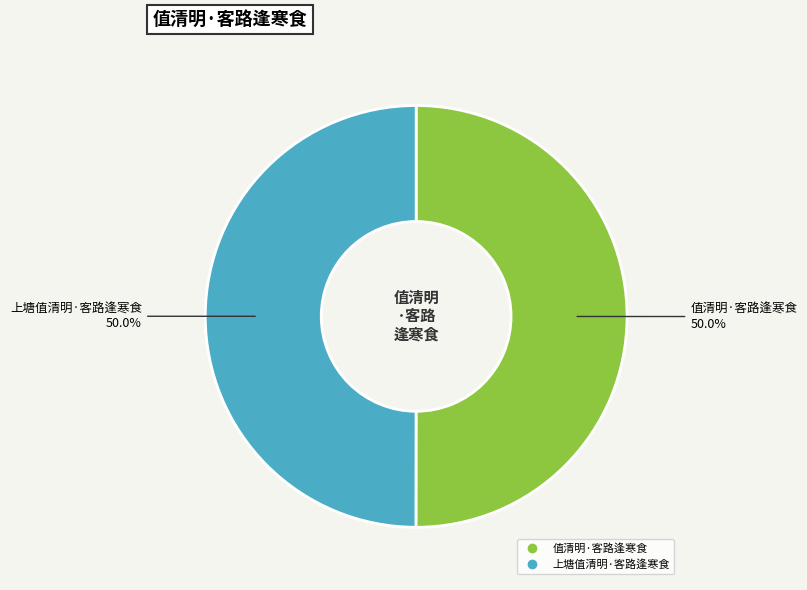

Is it true that 上塘值清明·客路逢寒食 is 61% of the pie?

False